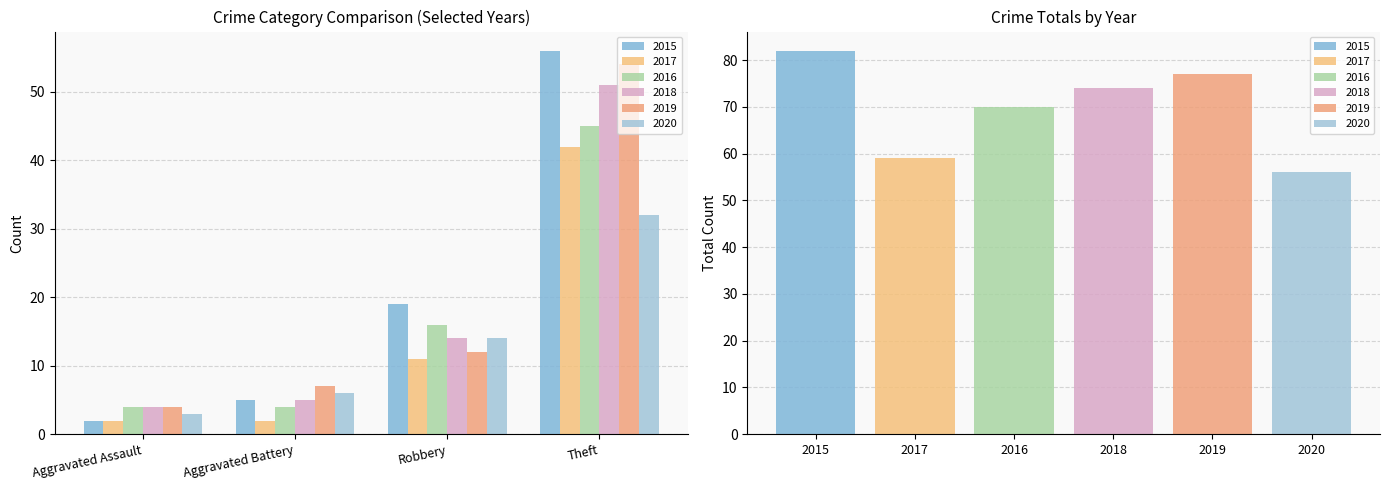

What position from the left is Aggravated Battery?

2